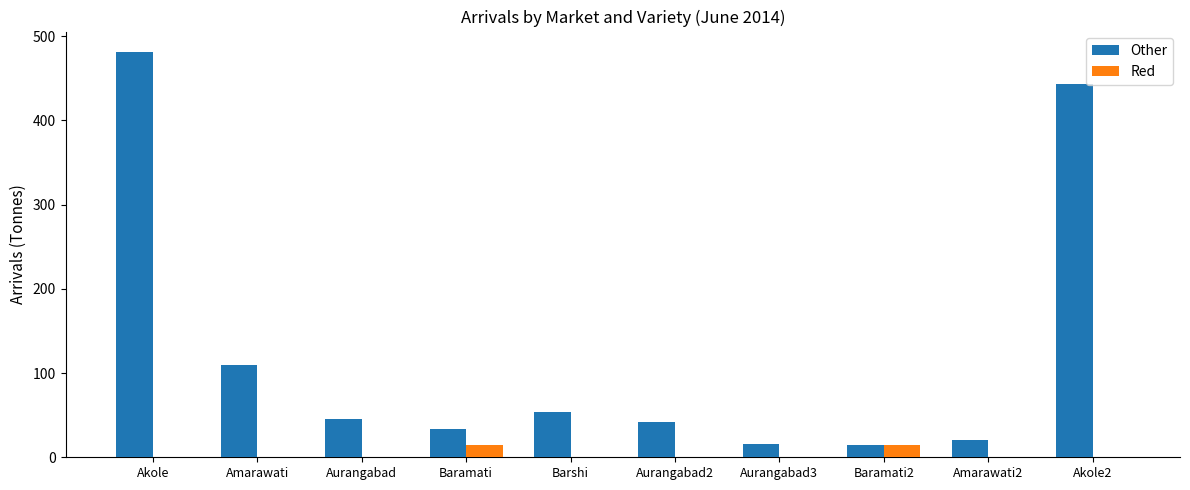

Which series has the largest total across all categories?

Other